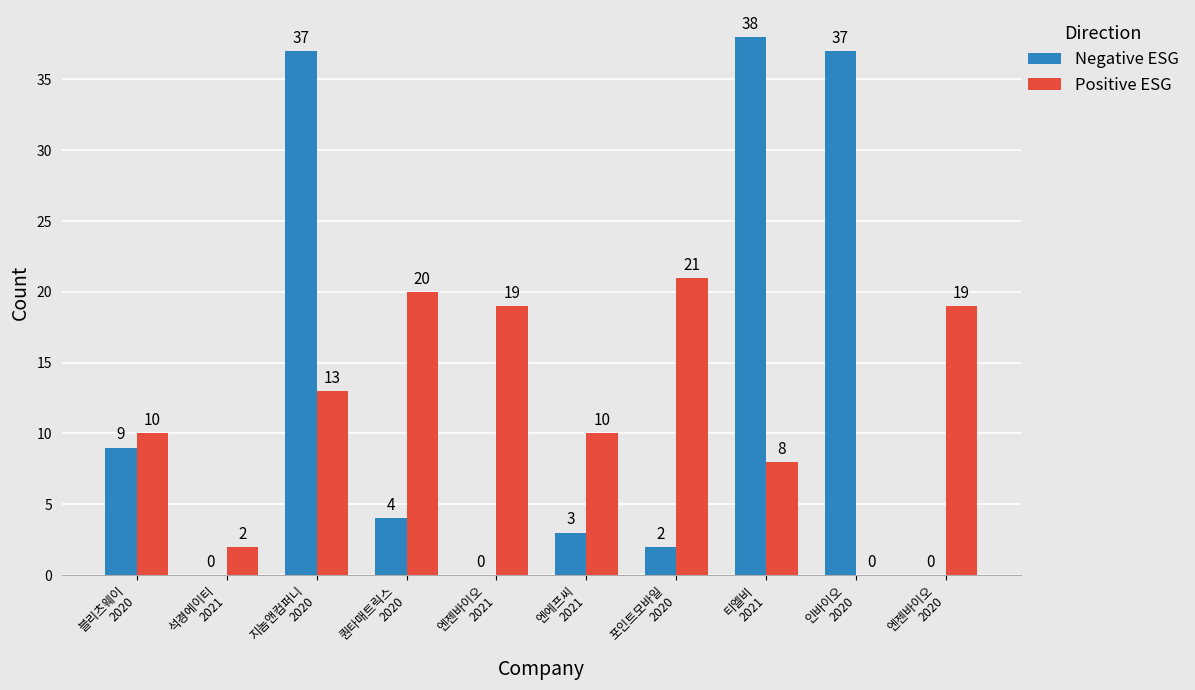

Which series has the largest total across all categories?

Negative ESG